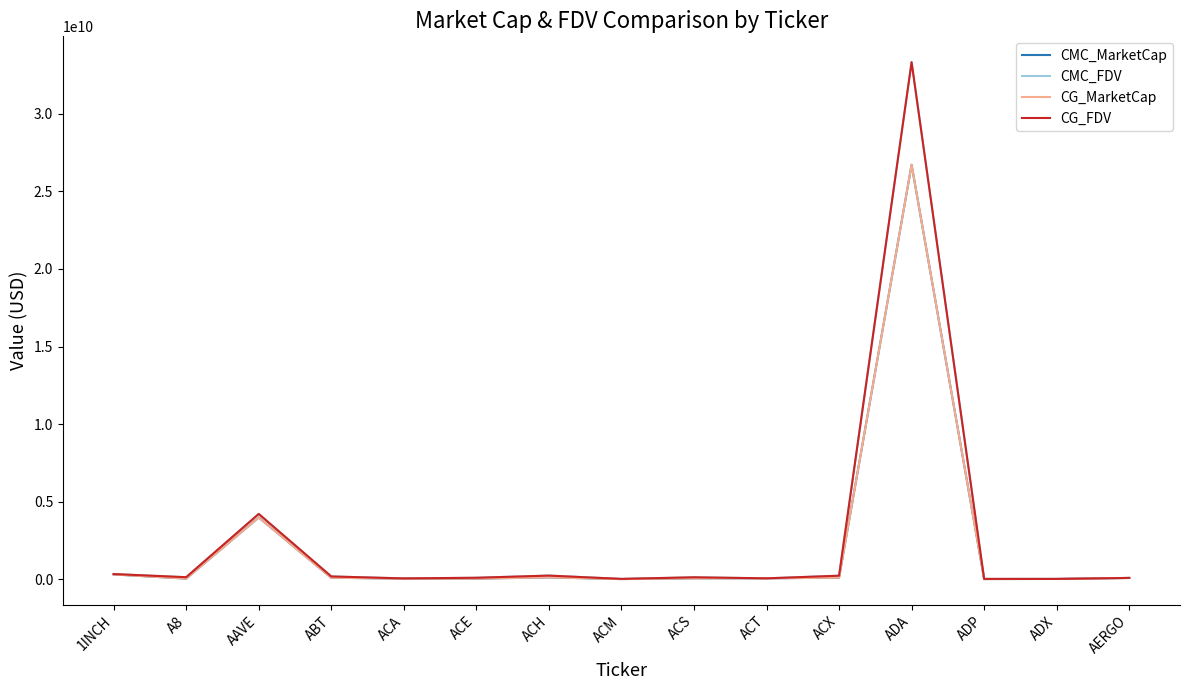

Rank the series by their maximum value, from lowest to highest.

CMC_MarketCap, CG_MarketCap, CMC_FDV, CG_FDV